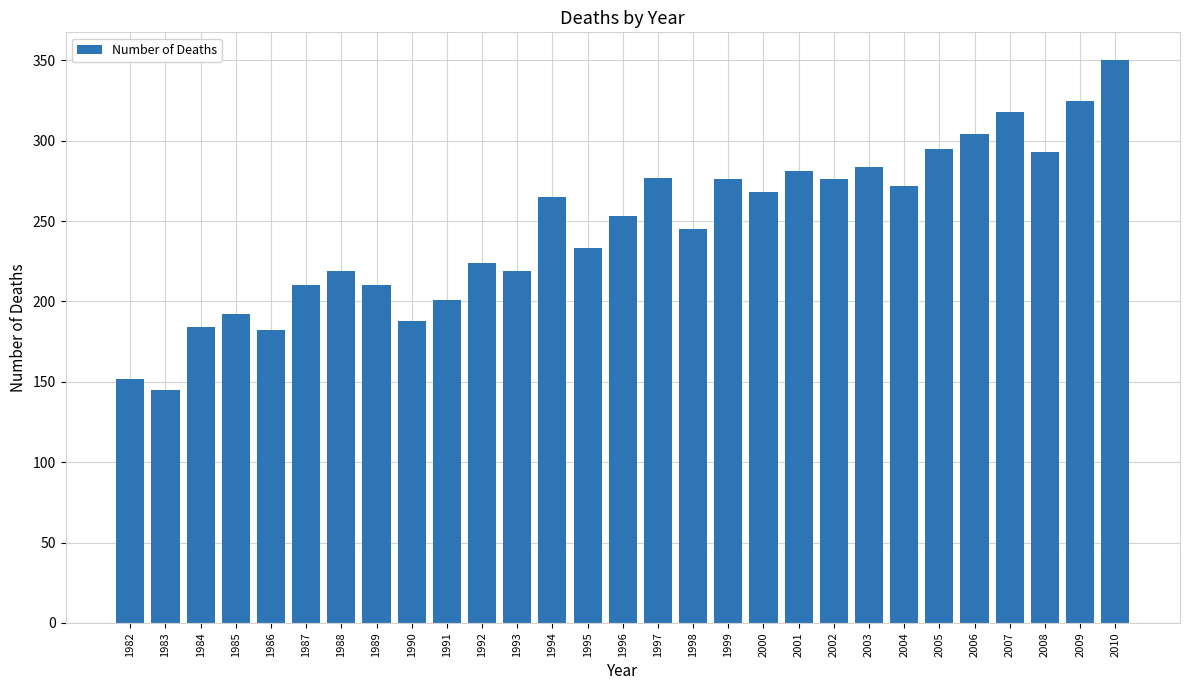

What is the difference between the maximum and minimum values?

205